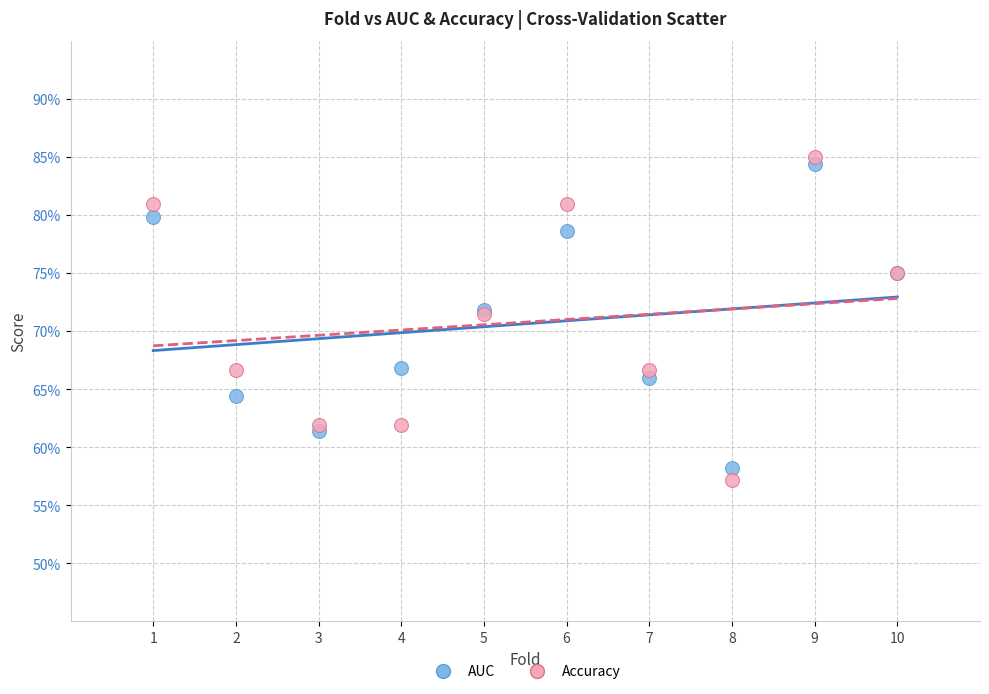

What are all the series names shown in the legend?

AUC, Accuracy